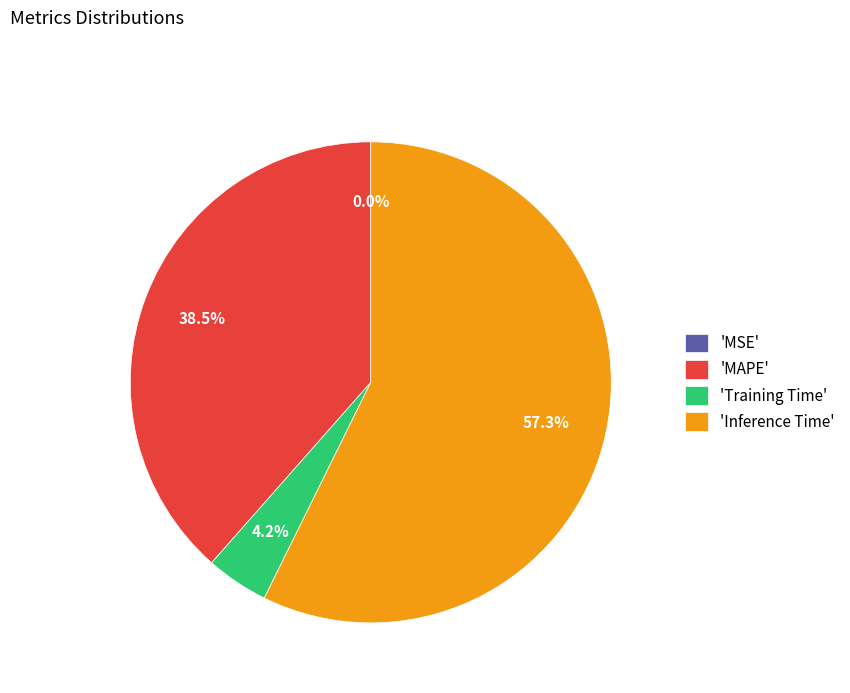

What is the largest slice in the pie chart?

'Inference Time'